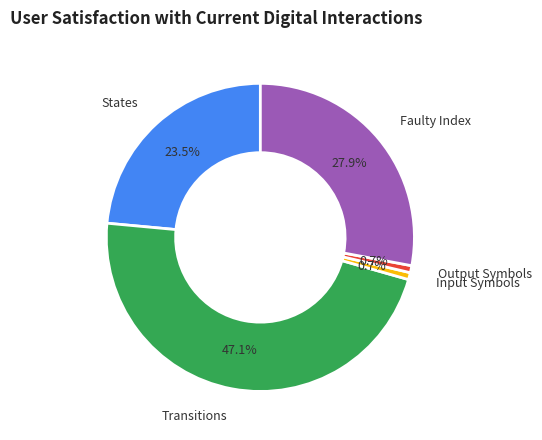

Is there any slice that represents more than half of the pie?

No